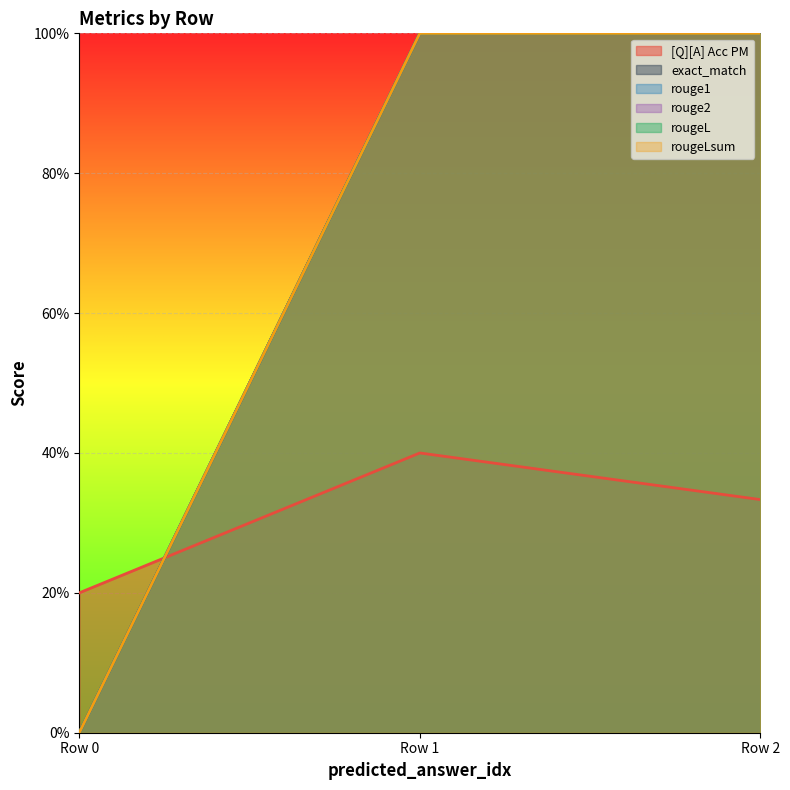

How many values in the rougeLsum series are below 1?

1